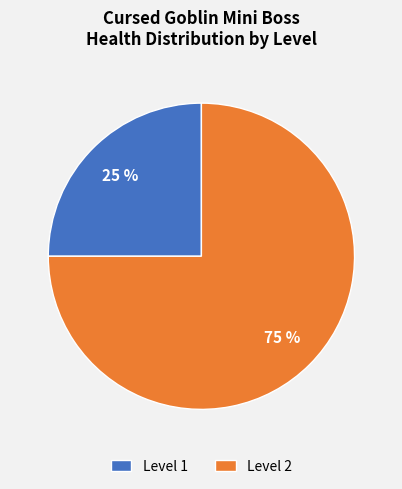

True or false: Level 2 accounts for 70% of the total.

False